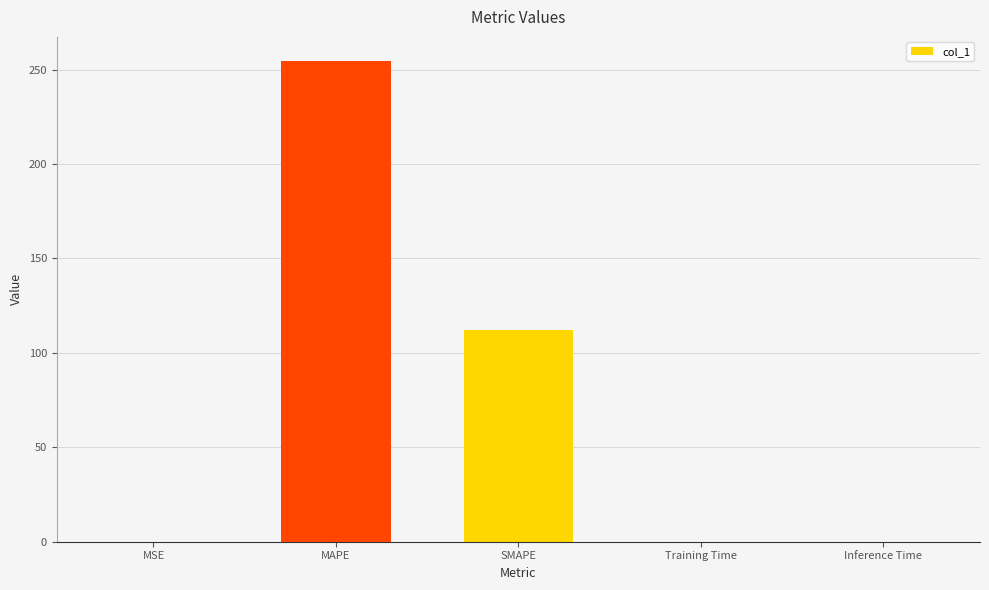

The chart shows a value of 0.0 at MSE. True or false?

True